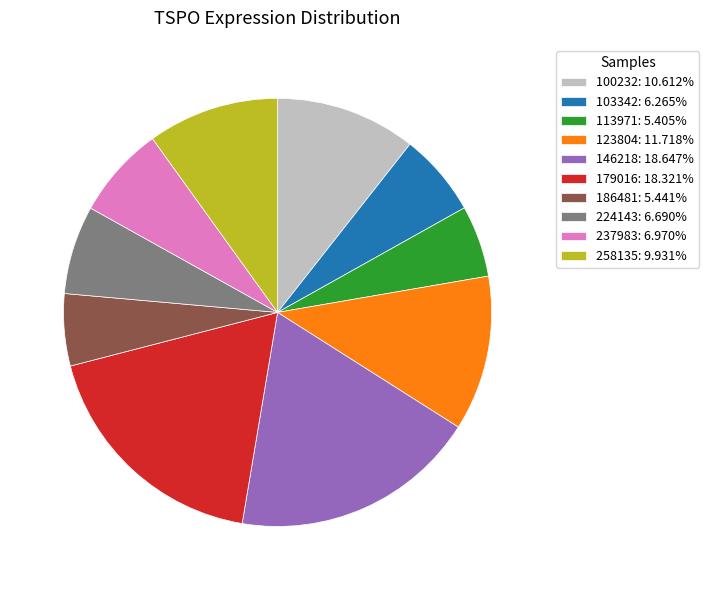

Does any single category account for the majority?

No